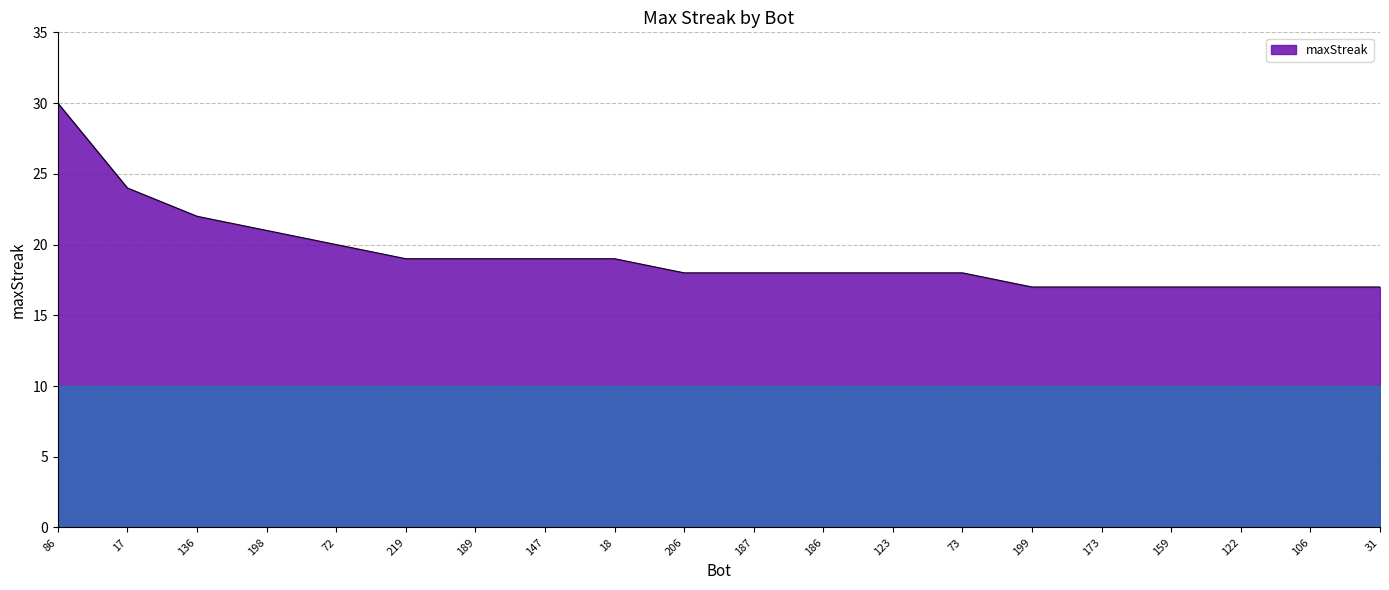

What is the average value?

19